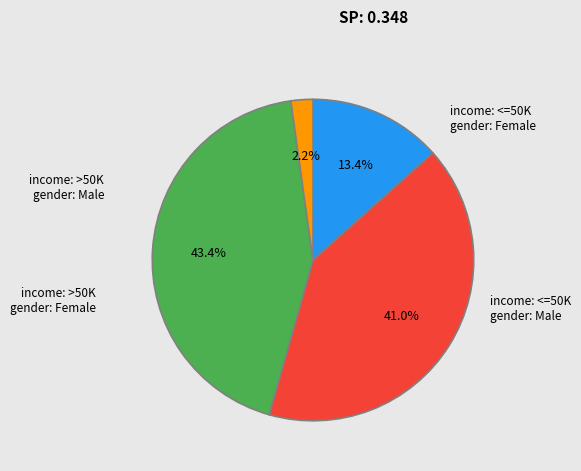

Is there any slice that represents more than half of the pie?

No